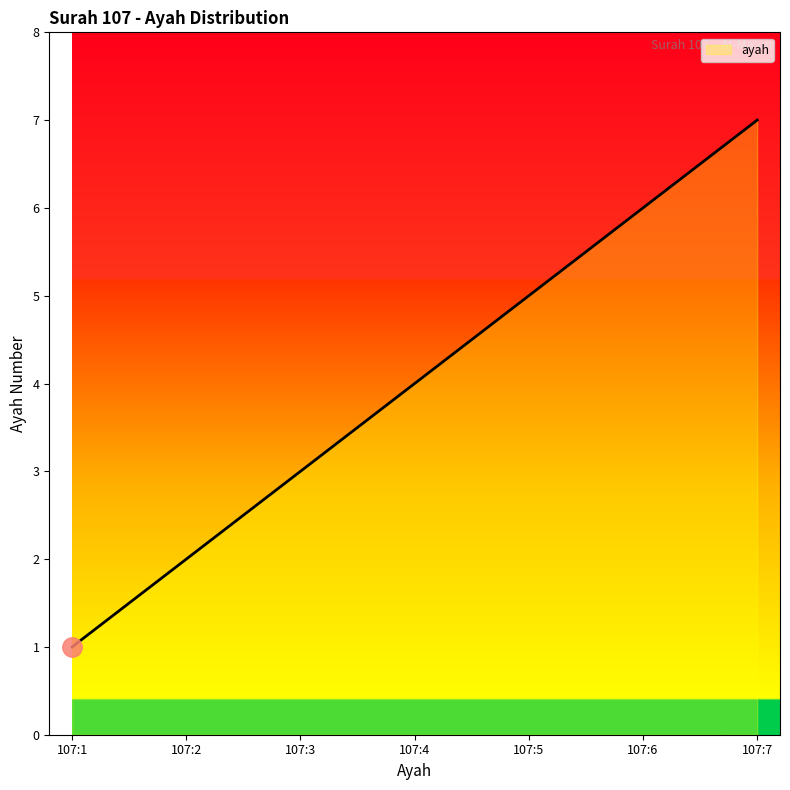

Which category has the highest value across all series?

107:7